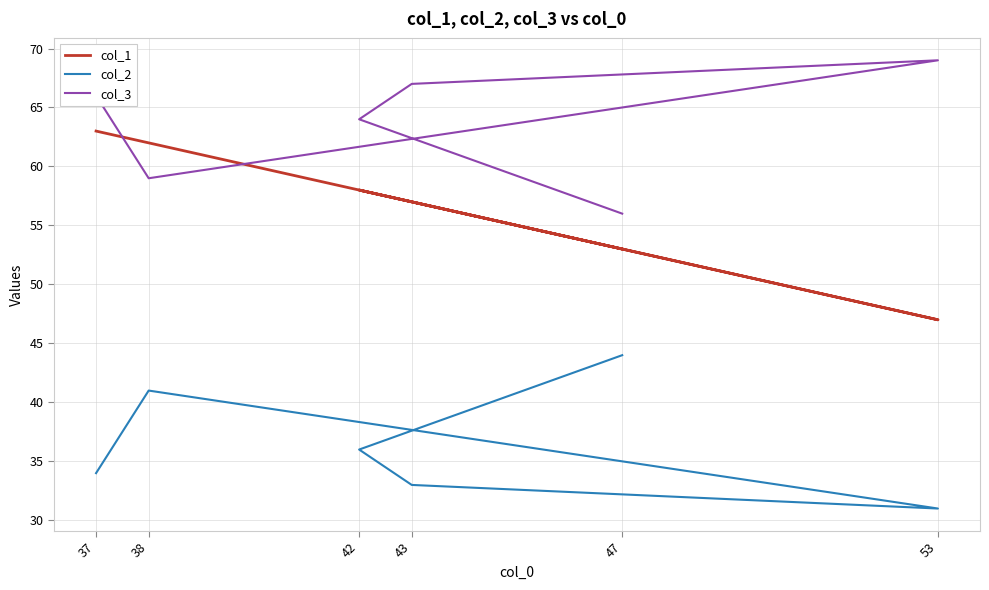

What position from the right is 38?

5